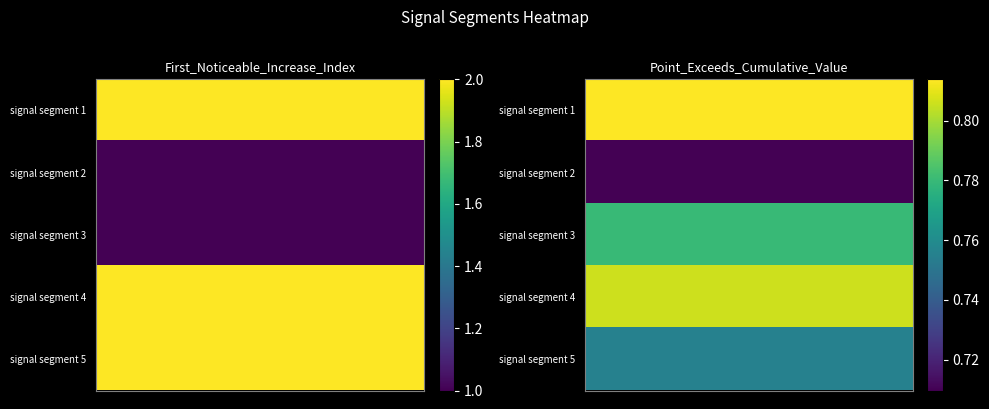

Between Point_Exceeds_Cumulative_Value and First_Noticeable_Increase_Index, which is larger?

First_Noticeable_Increase_Index